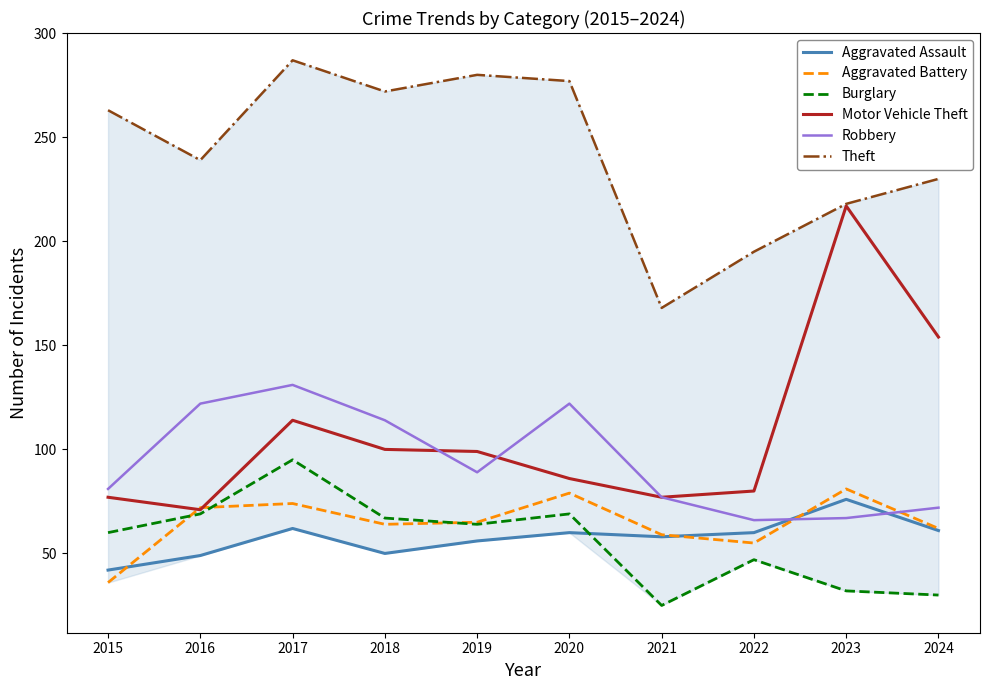

Which series has the largest total across all categories?

Theft